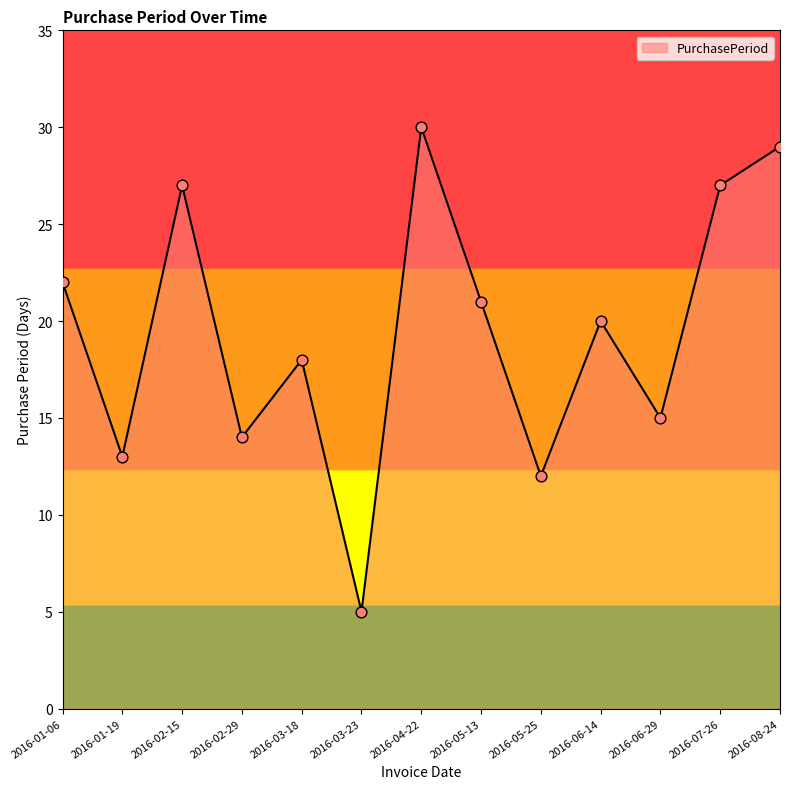

What is the change in value from 2016-07-26 to 2016-08-24?

+2